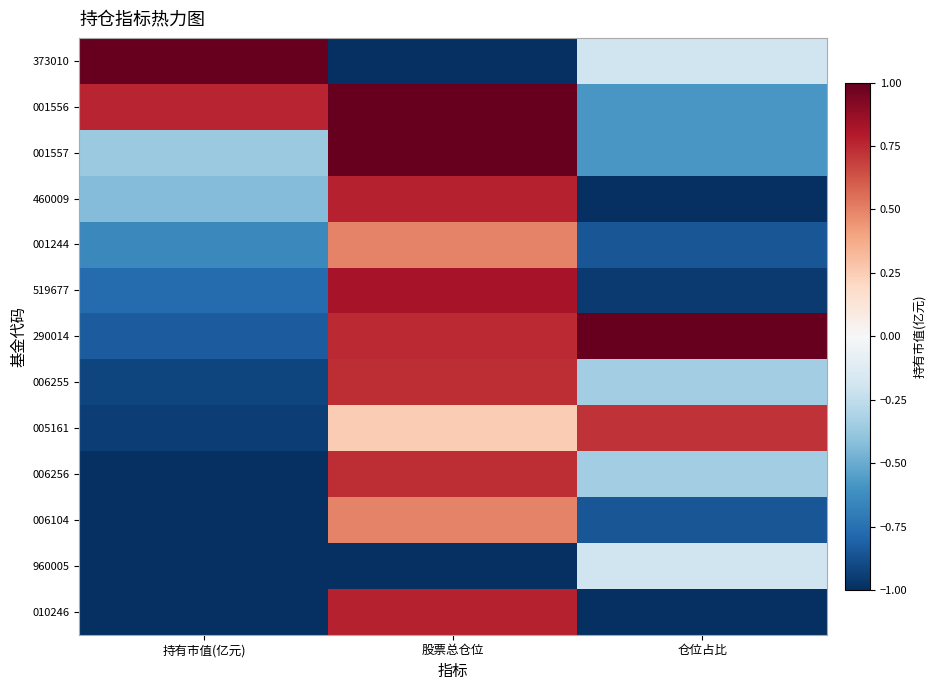

Which category has the lowest value across all series?

股票总仓位